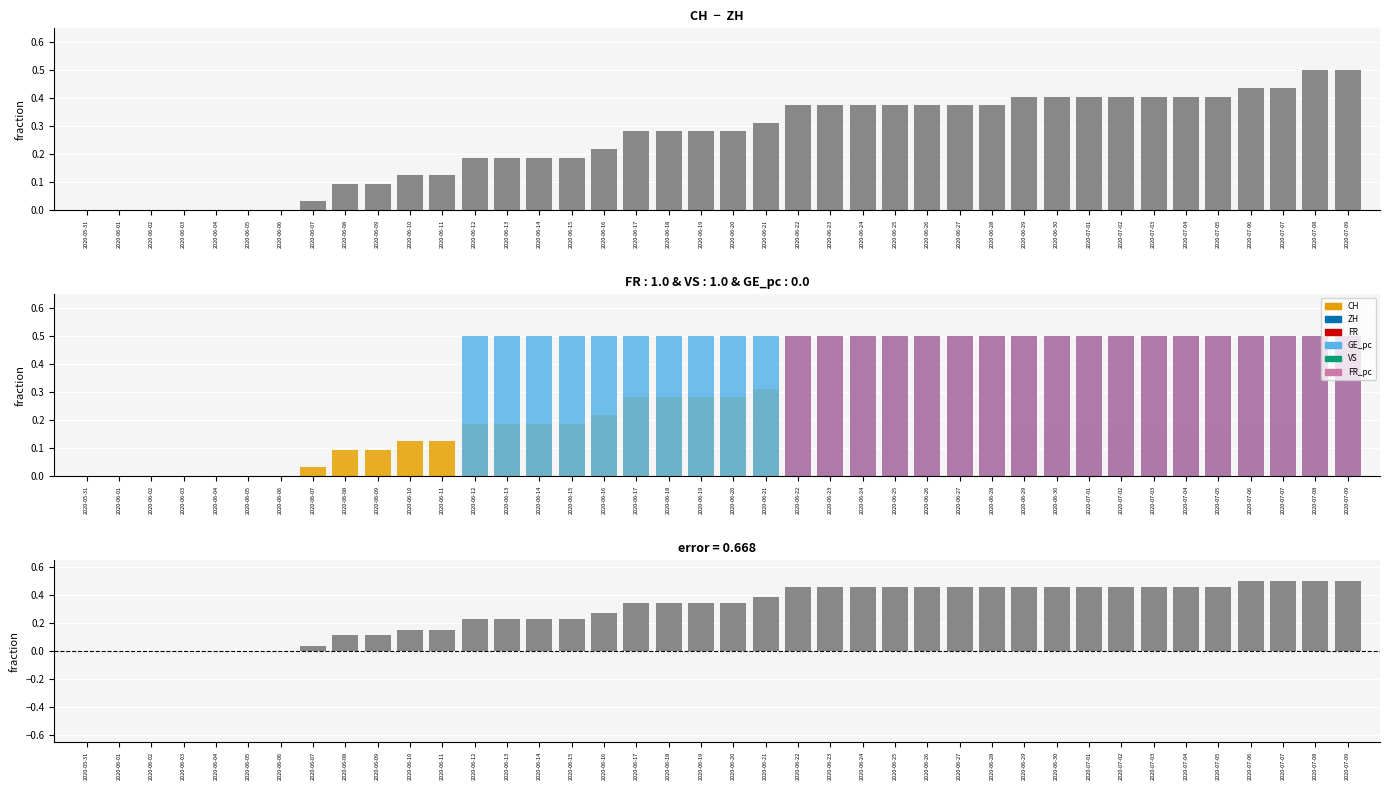

Which category has the lowest value across all series?

2020-05-31